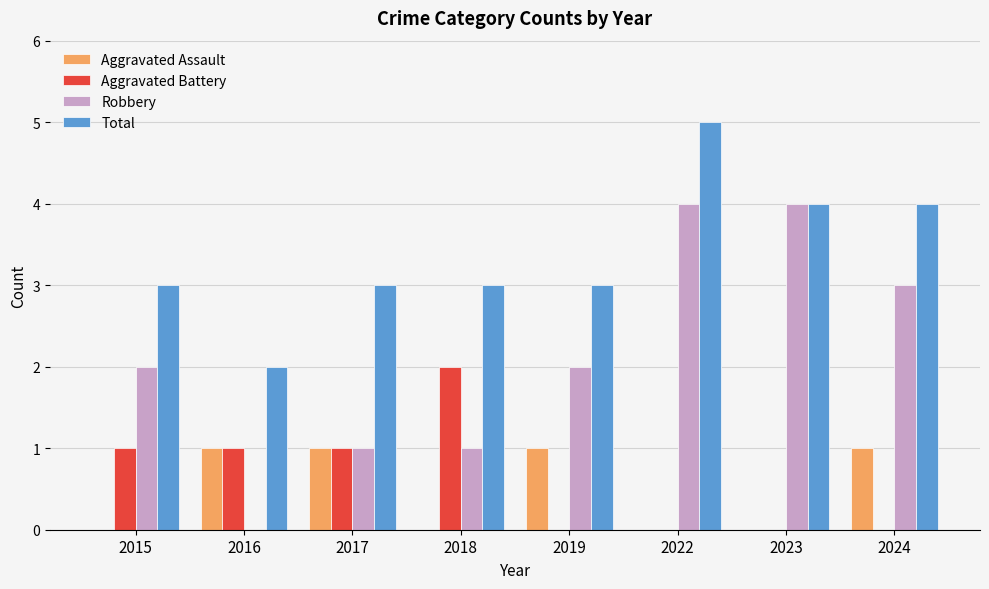

How many groups of bars are there?

8